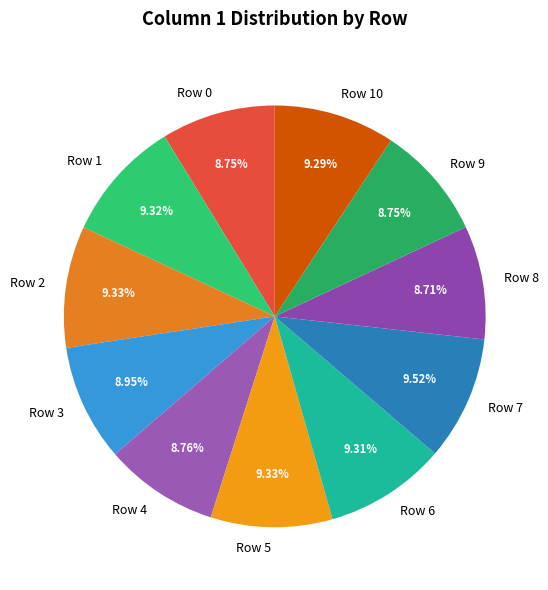

To the nearest percent, what percentage of the pie is Row 3?

9%